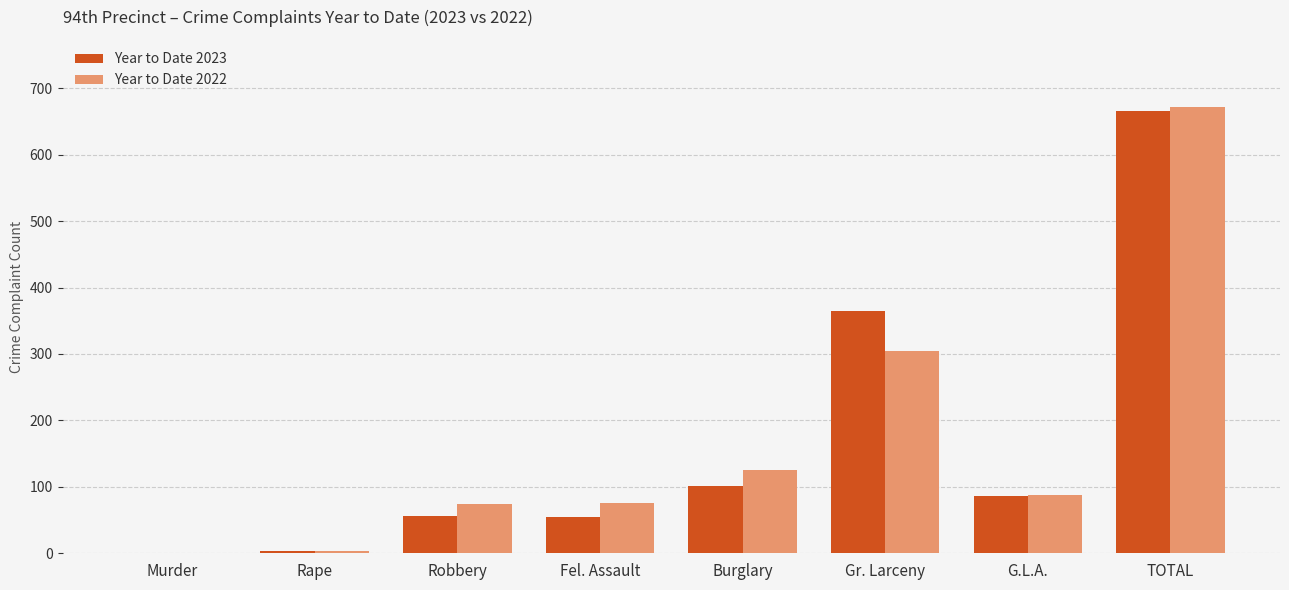

The Year to Date 2022 series shows 4 at Rape. True or false?

True